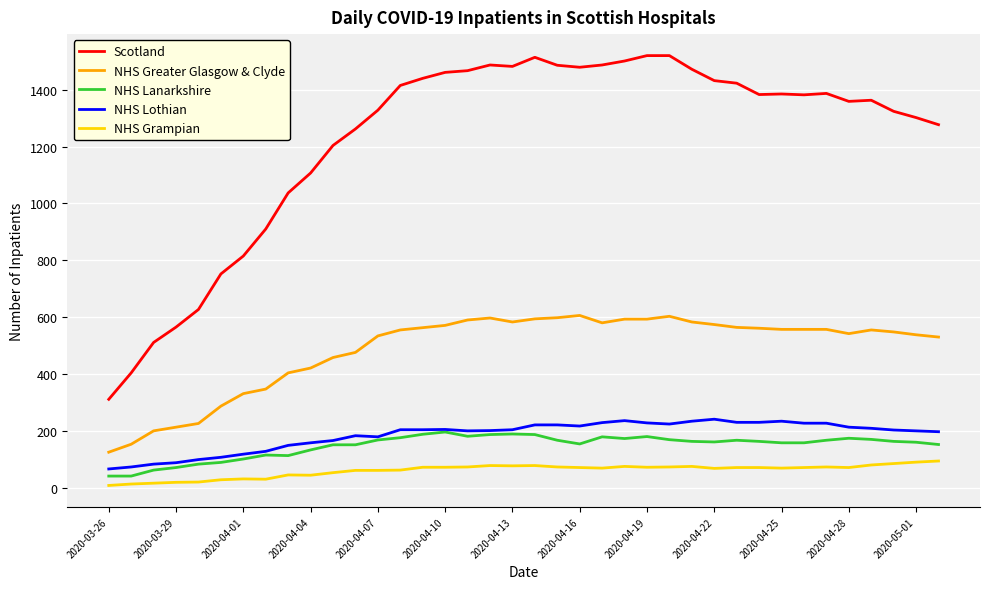

Is this an area chart (filled region under the line)?

No